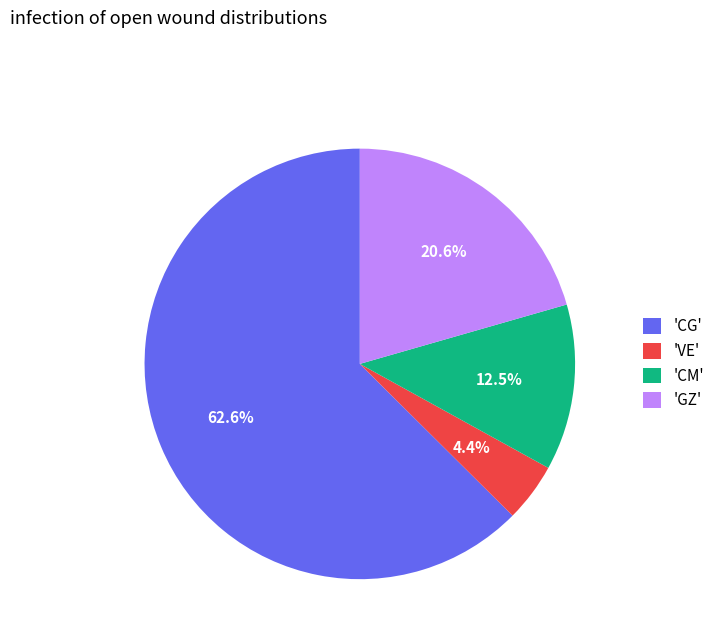

How much of the chart is everything except 'GZ'?

79.4%